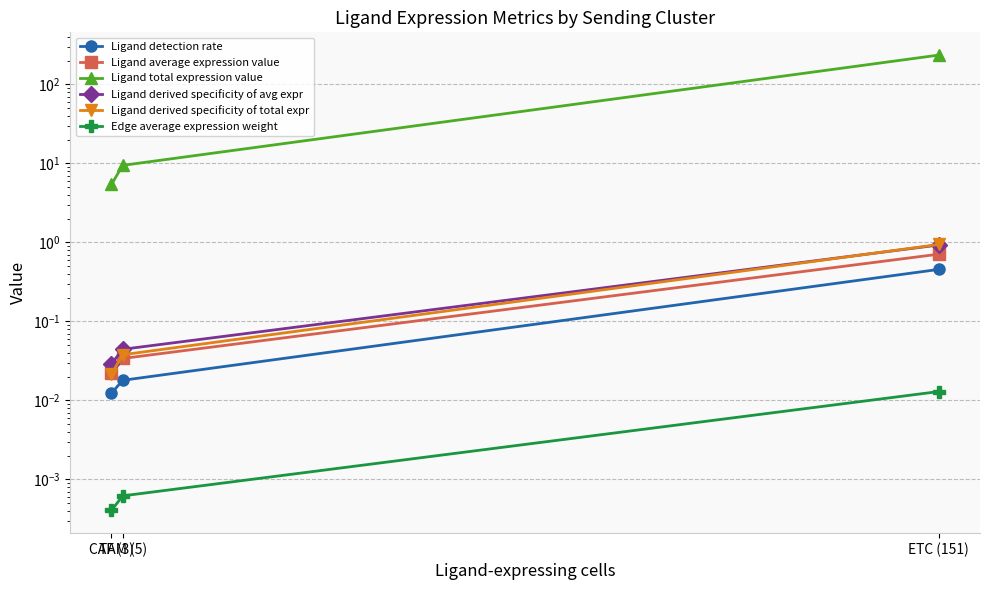

List the labels in order of Edge average expression weight value, largest first.

ETC (151), TAM (5), CAF (3)